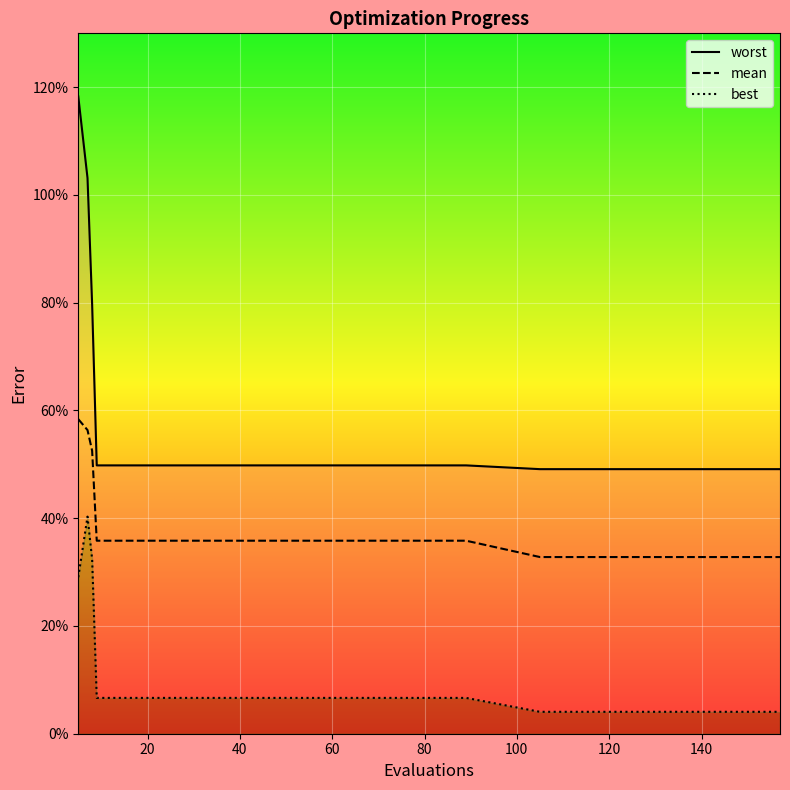

The value of worst at 0 is 0.1. True or false?

False